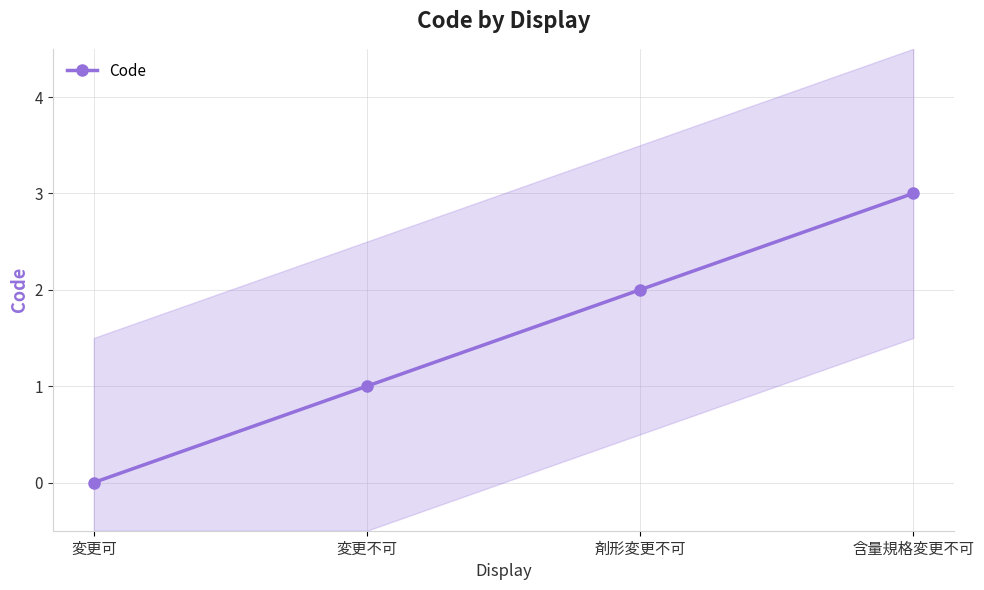

Is it true that the value at 変更可 is 1?

False